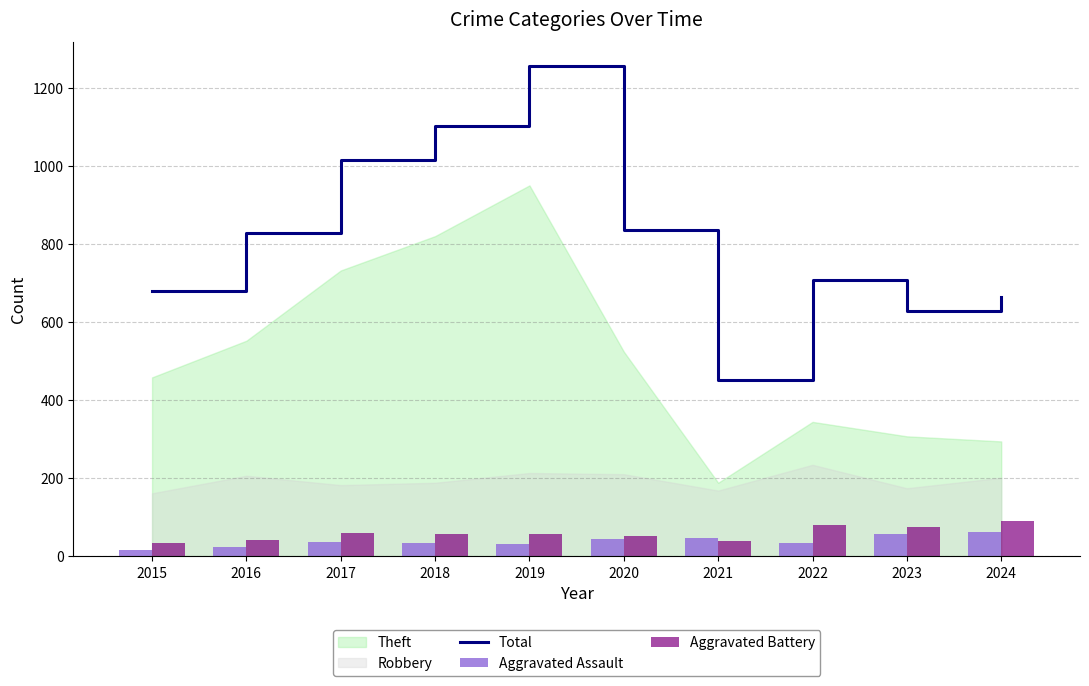

What is the value of the Aggravated Battery bar at the 6th from the left?

52